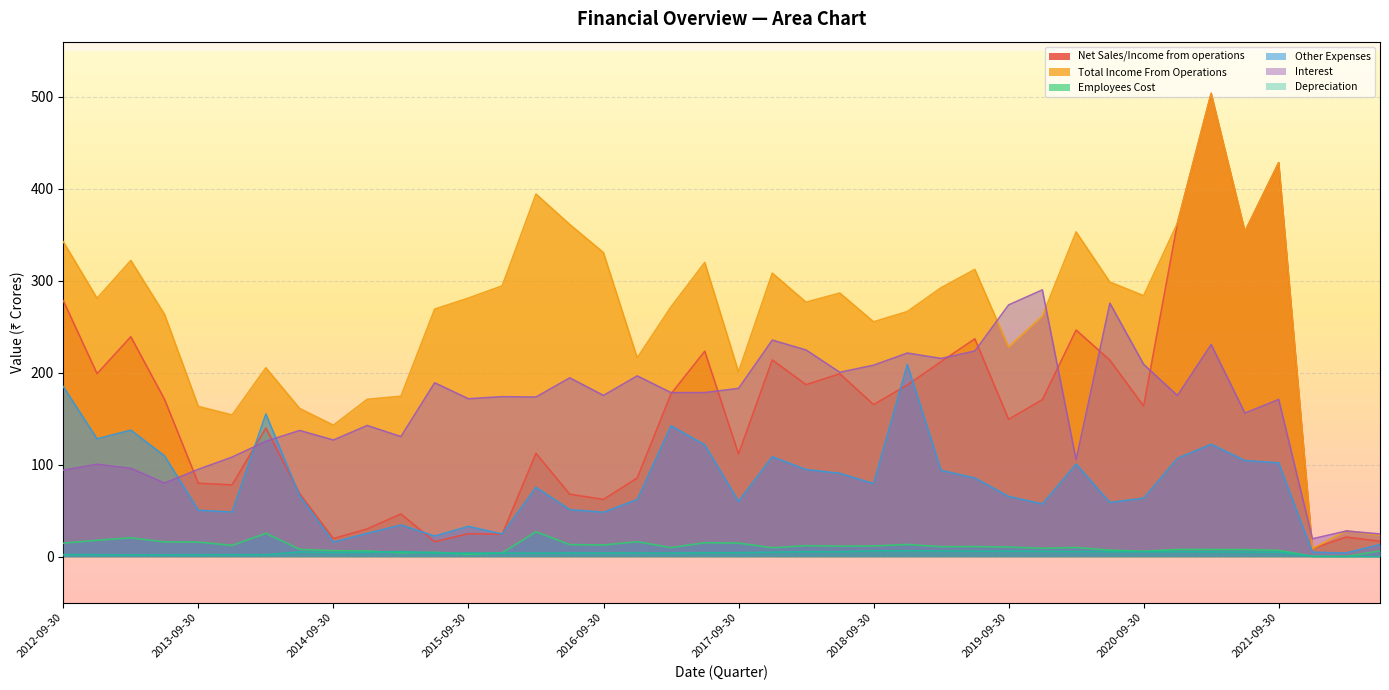

True or false: Other Expenses and Employees Cost intersect in this chart.

False